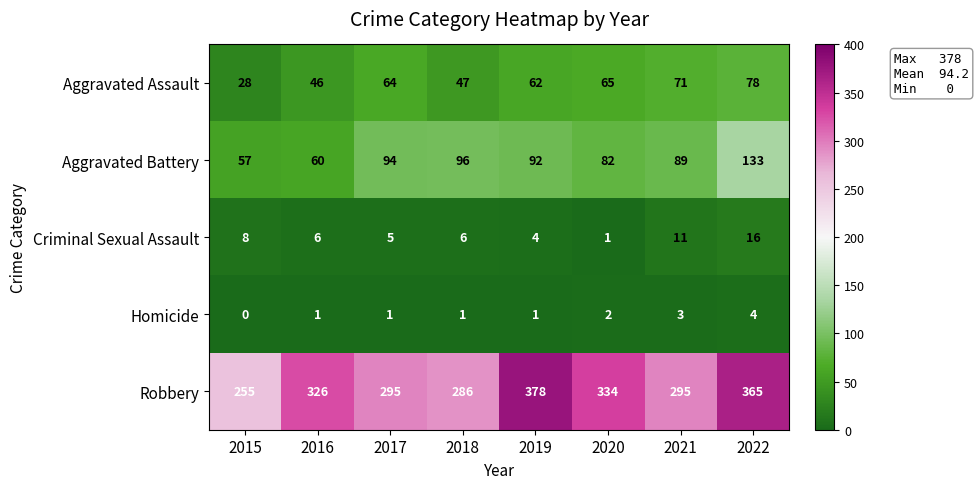

What is the sum of all Aggravated Battery values?

703